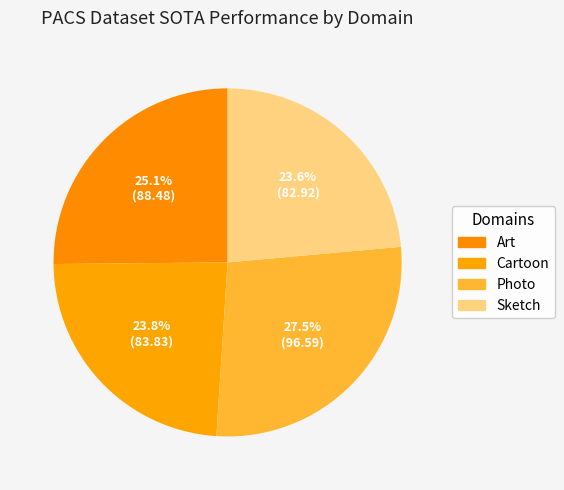

How many segments does this pie chart have?

4